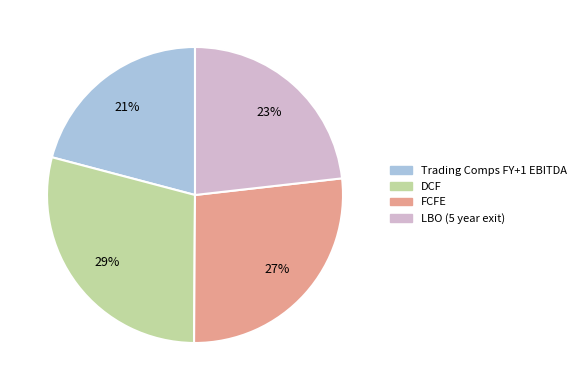

Does FCFE account for over 50% of the chart?

No